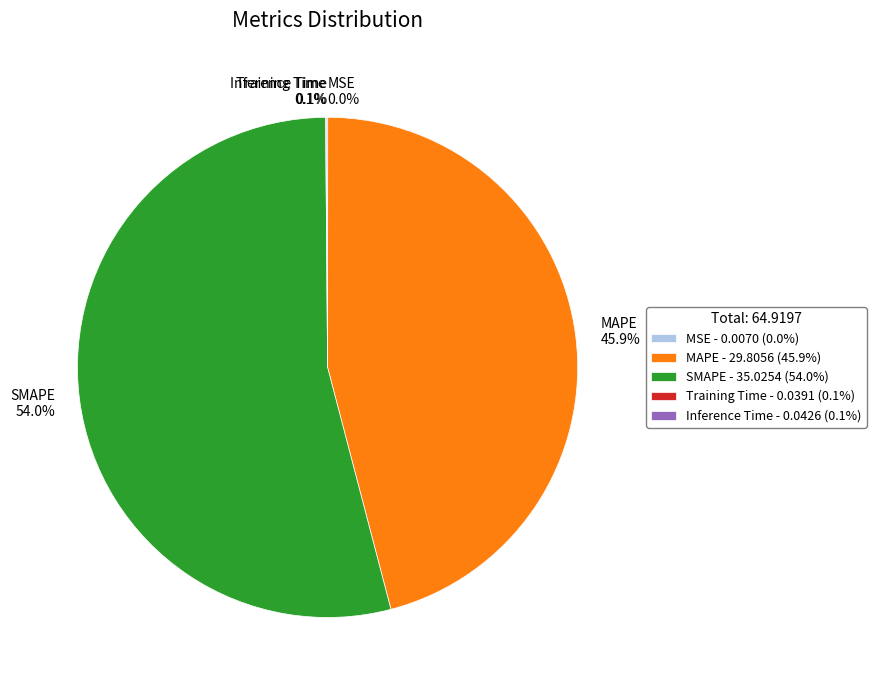

What percentage is the MAPE slice, to the nearest percent?

46%